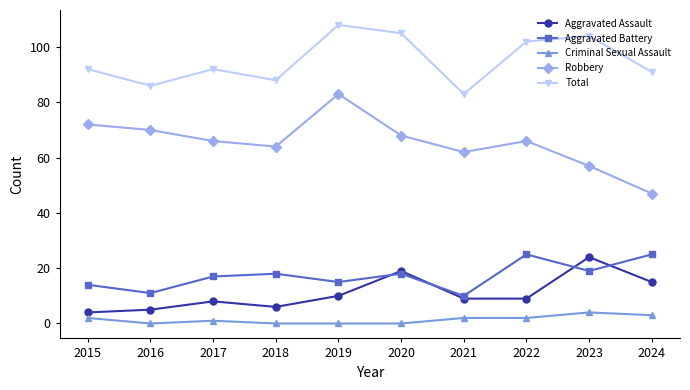

Rank the series at 2022 from highest to lowest value.

Total, Robbery, Aggravated Battery, Aggravated Assault, Criminal Sexual Assault